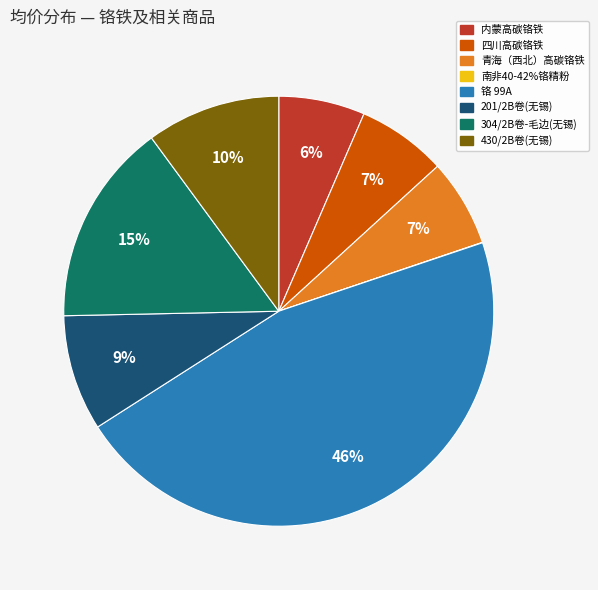

Is the sum of 304/2B卷-毛边(无锡) and 430/2B卷(无锡) greater than half?

No